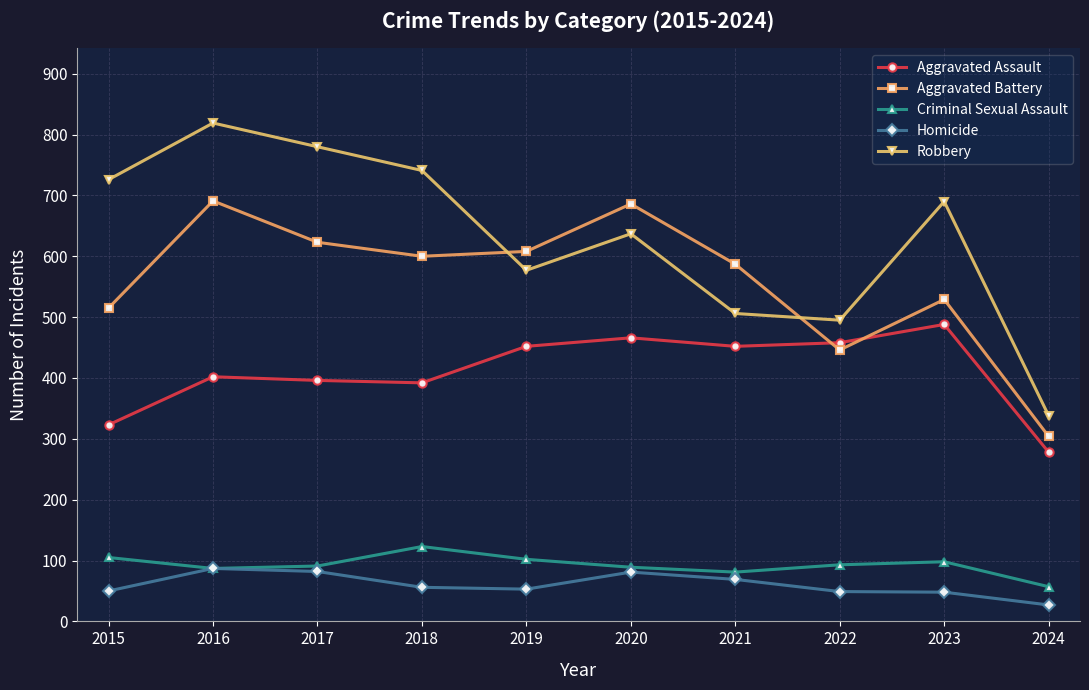

How many categories are shown in the chart?

10